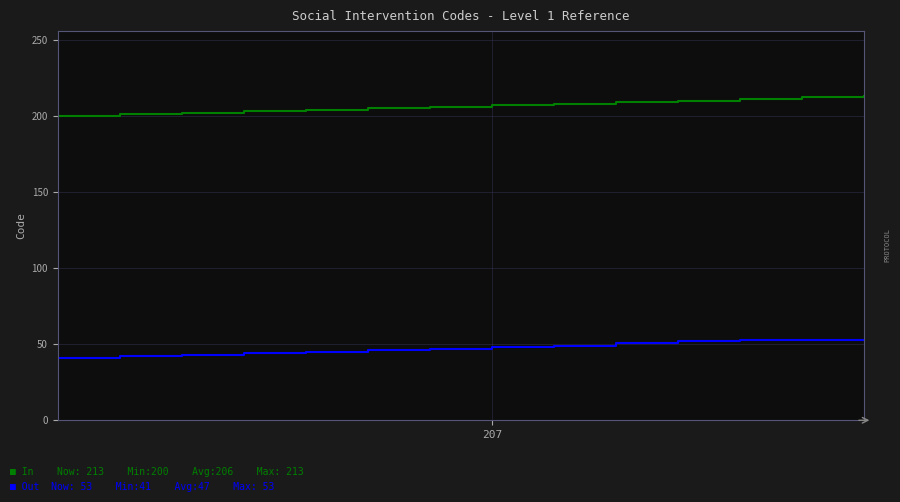

What is the greatest value displayed?

213